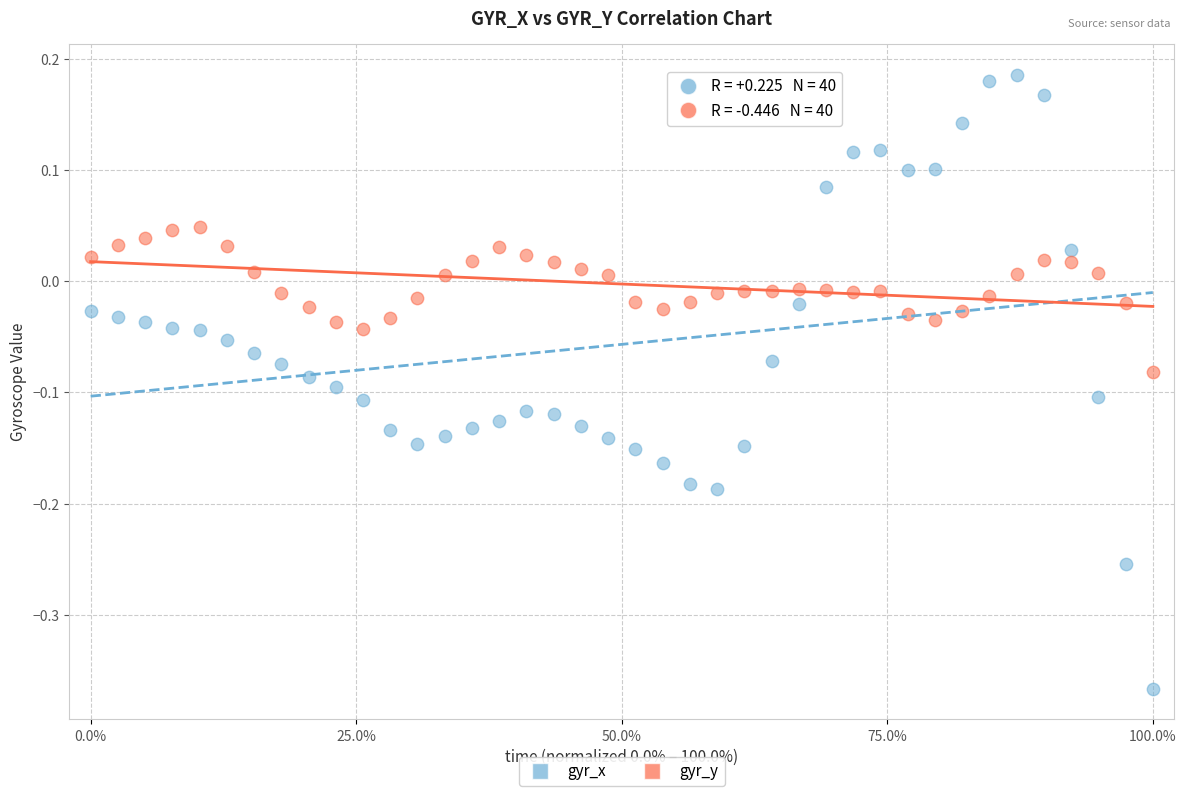

Across all data points, what is the range of Y values (max minus min)?

0.6